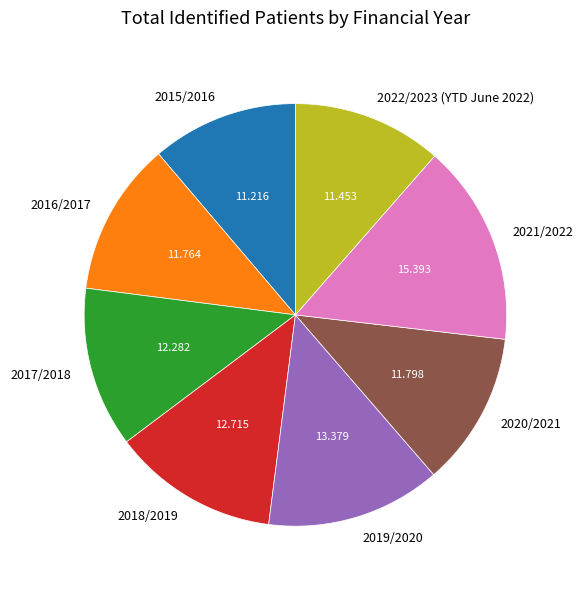

The 2017/2018 slice represents 12% of the pie. True or false?

True